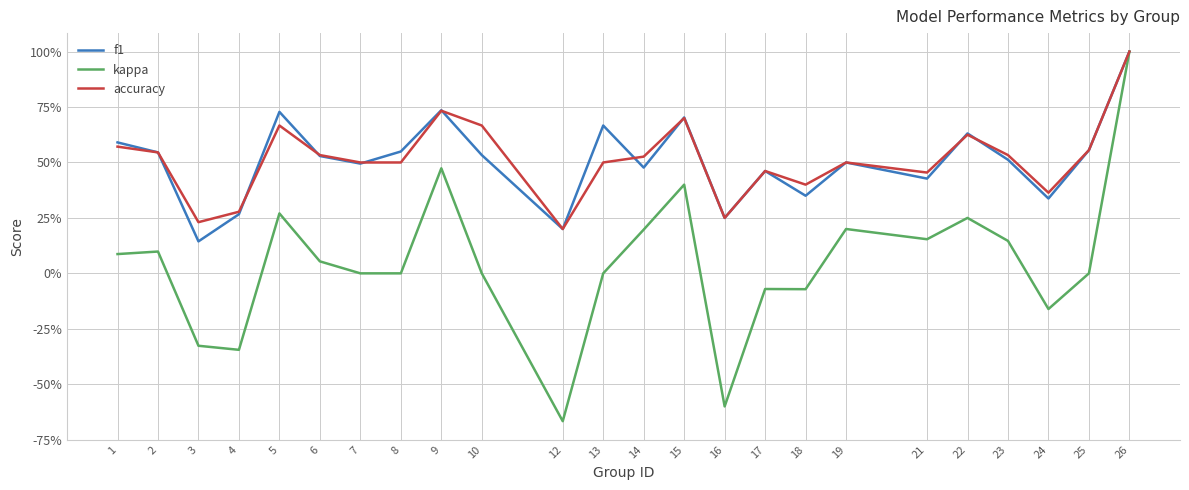

True or false: kappa has more than 1 interior local peaks.

True